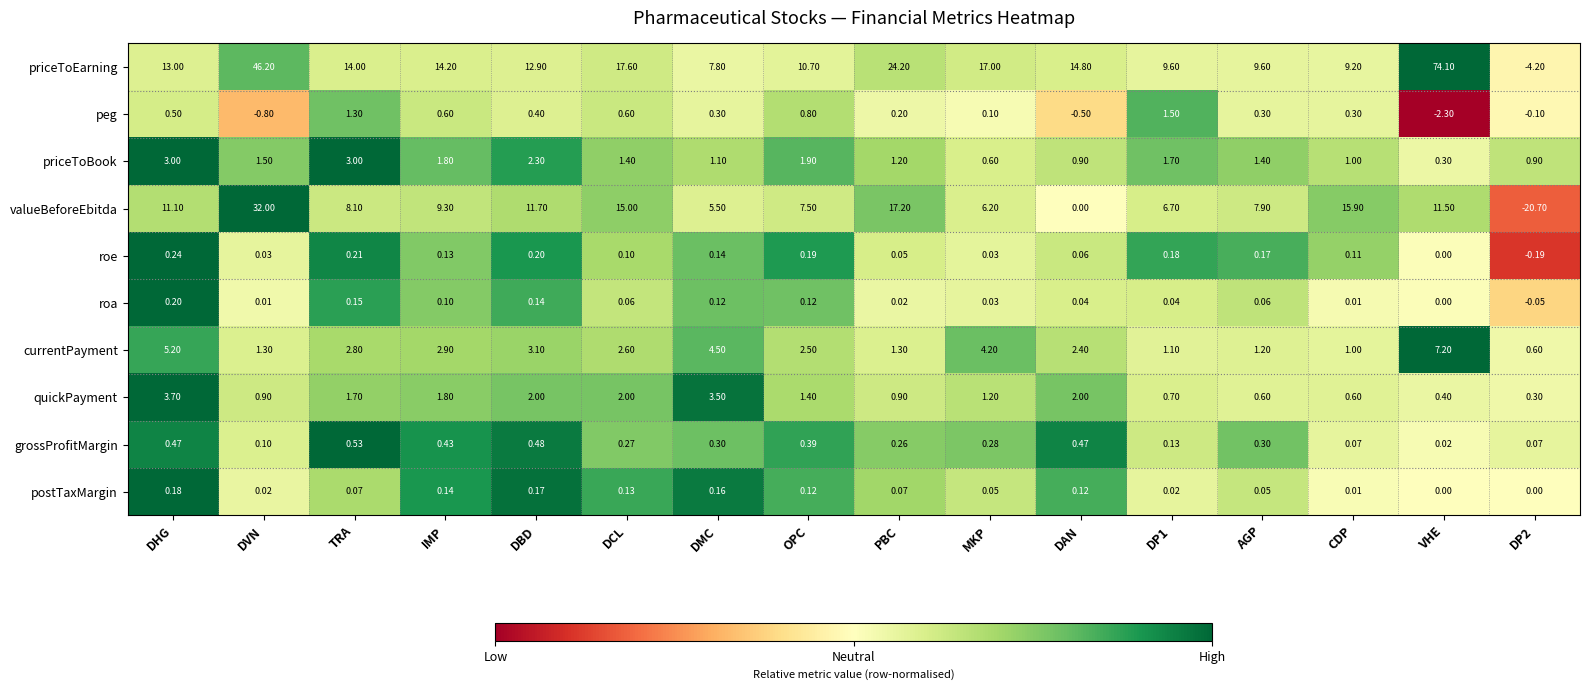

How many data points does each series have?

16